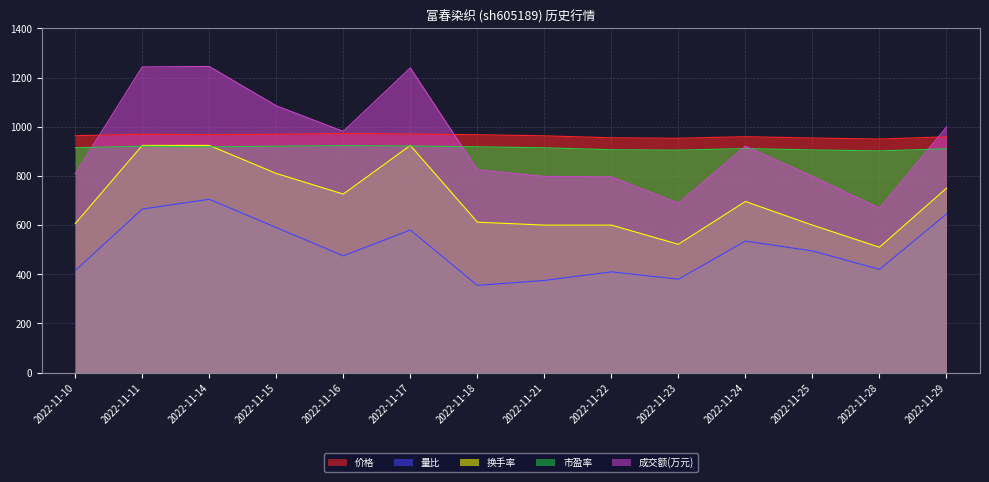

True or false: 成交额(万元) and 量比 cross at least once.

False